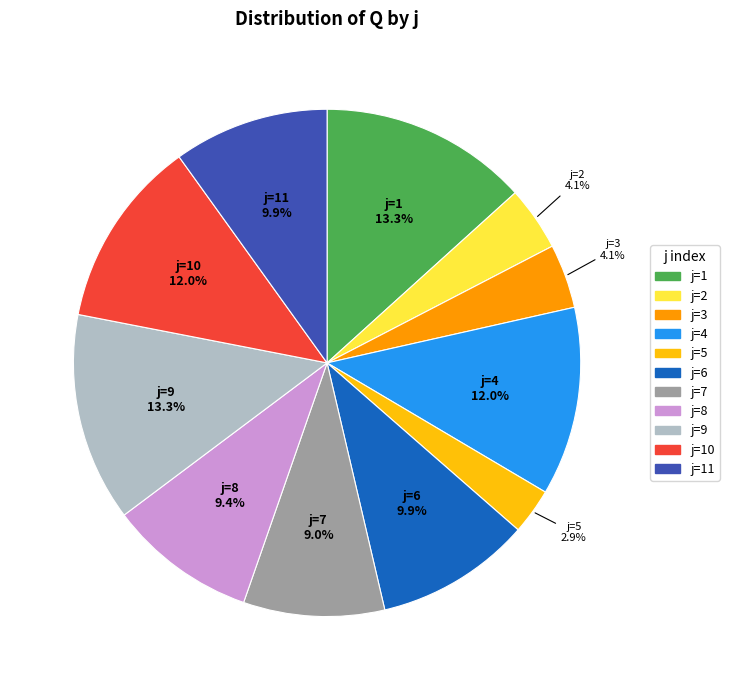

What is the smallest slice in the pie chart?

j=5